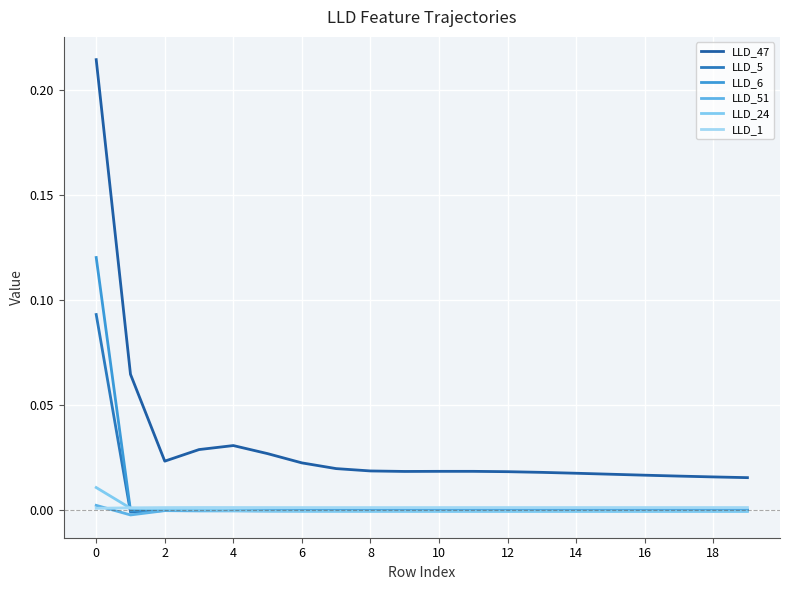

At how many categories does at least one series exceed 0?

20